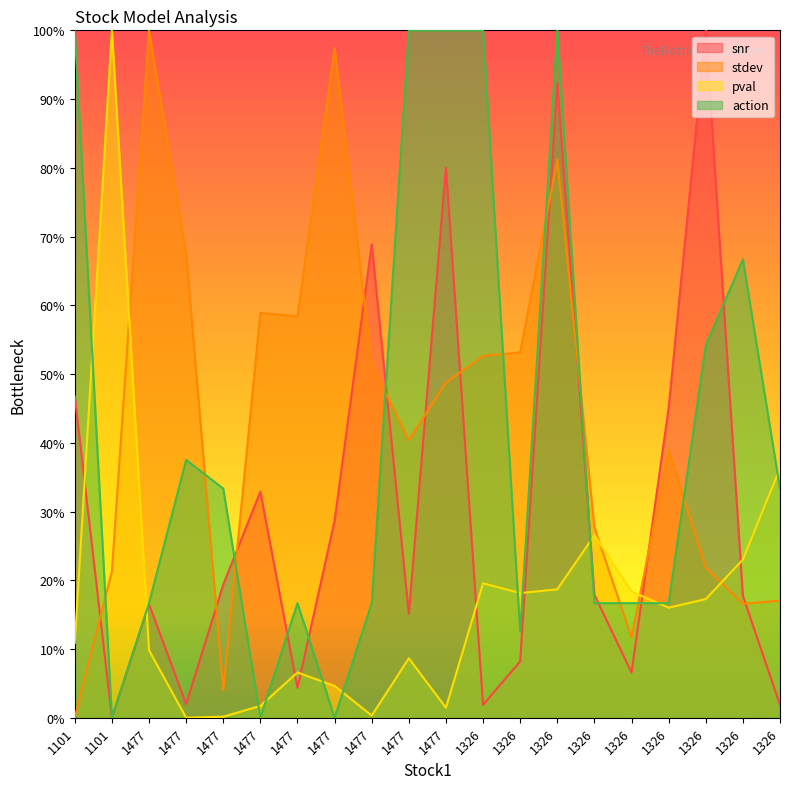

The value of action at 1477 is -0.3. True or false?

False